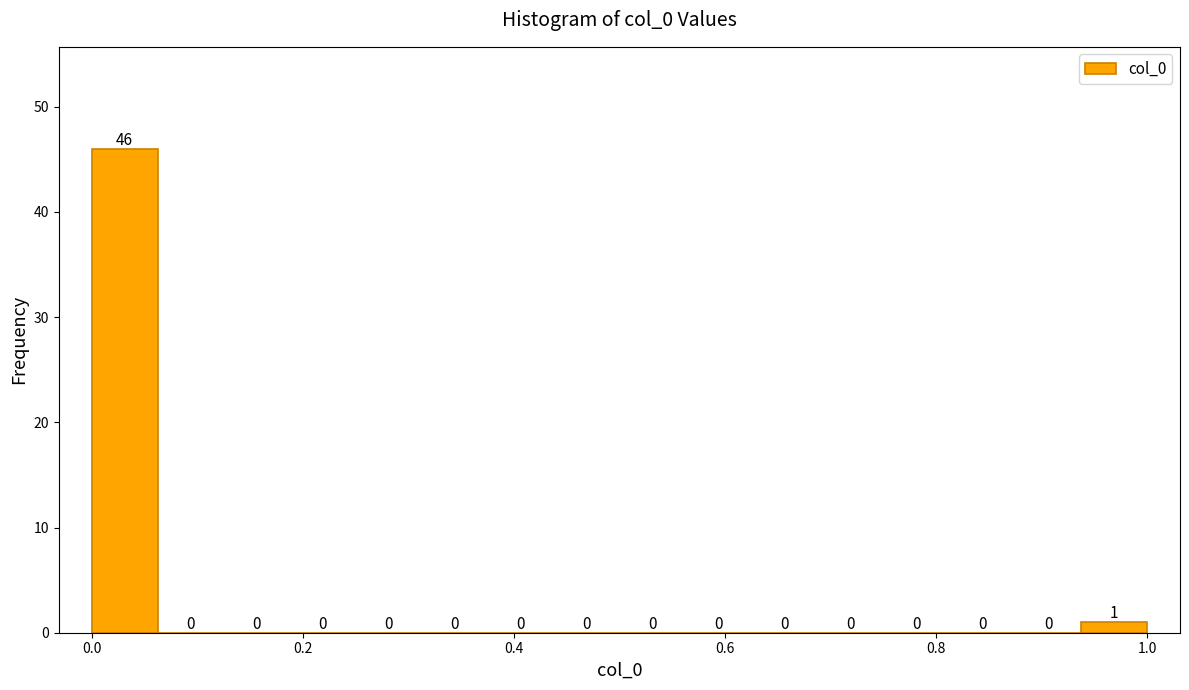

Around what value on the x-axis is the tallest bar? Give the approximate position of its centre, as read against the axis.

0.04